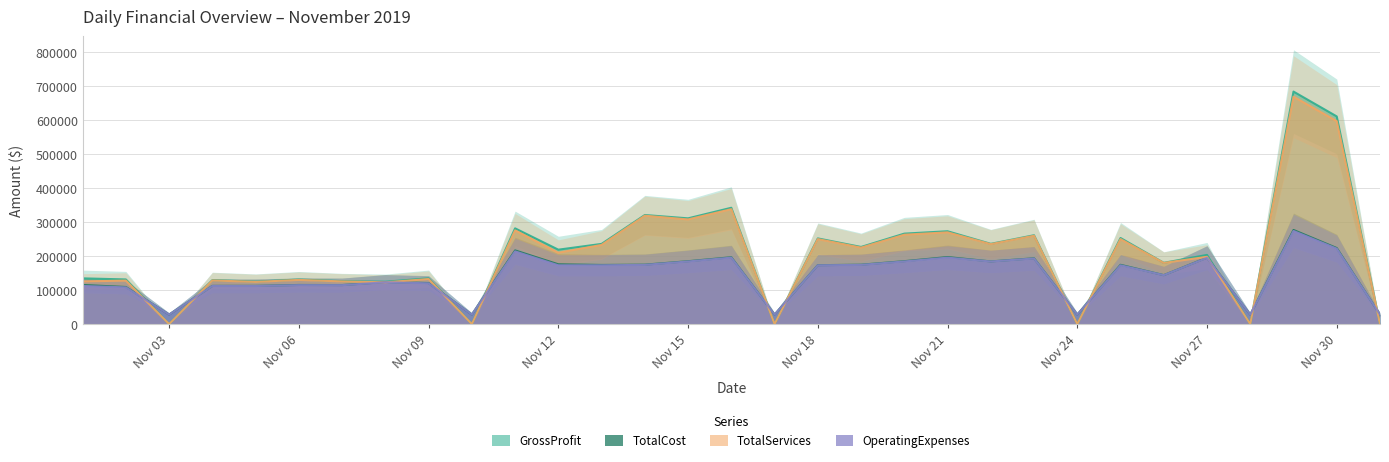

Read the OperatingExpenses value at 2019-11-07, to the nearest 50.

114600